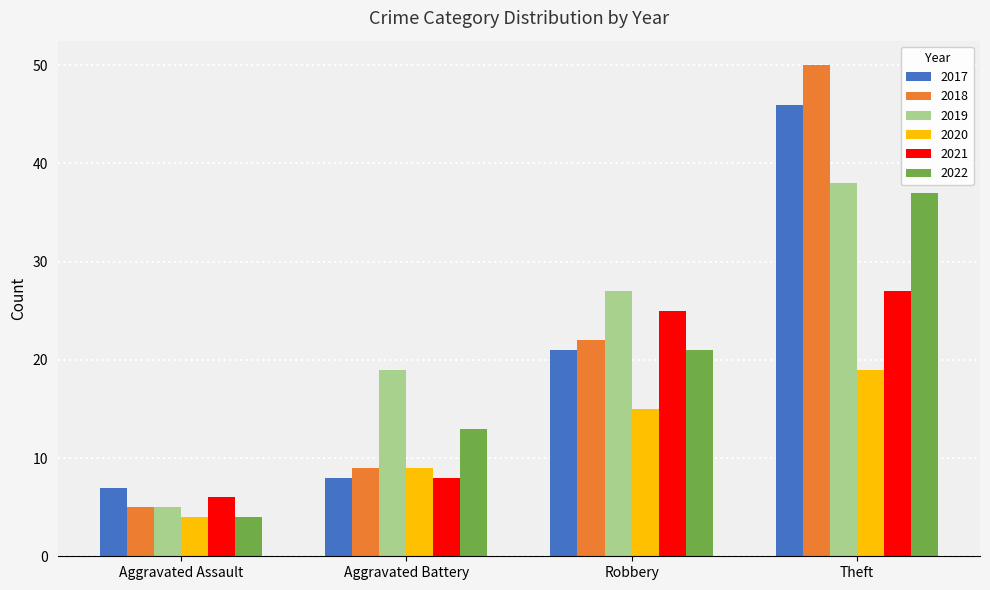

What is the difference between the second highest and minimum values in the 2021 series?

19